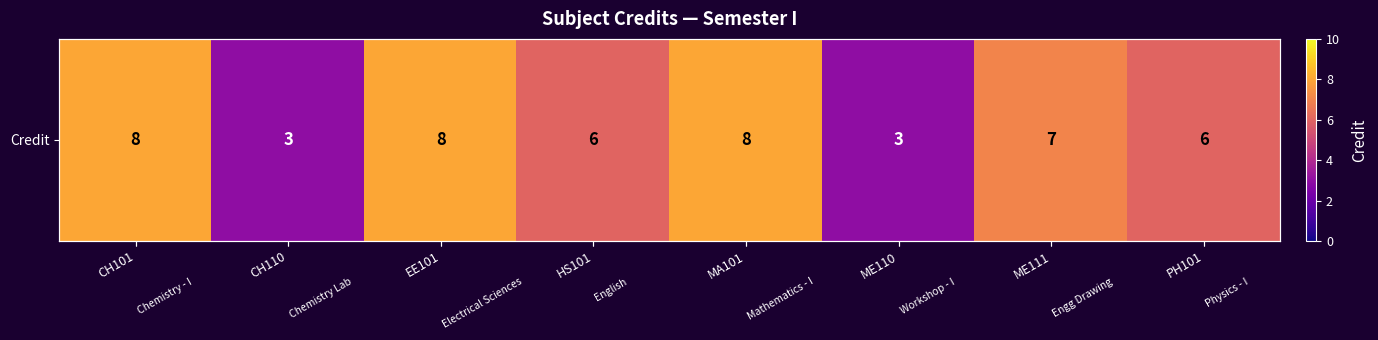

How many data points are less than 7?

4